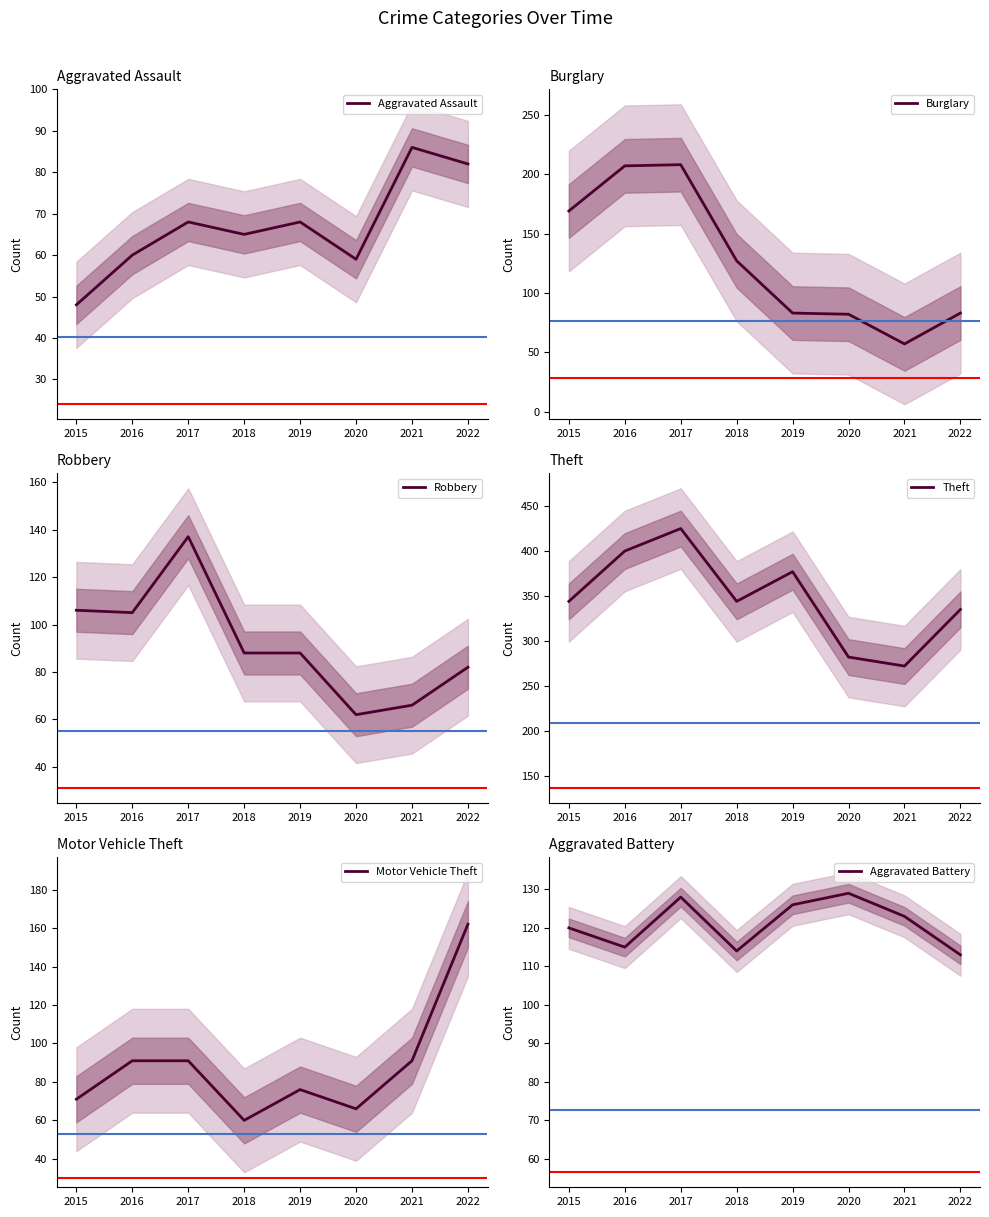

Reading left to right, transcribe all the data shown in this chart.

Aggravated Assault: 2015=48	2016=60	2017=68	2018=65	2019=68	2020=59	2021=86	2022=82
Burglary: 2015=169	2016=207	2017=208	2018=127	2019=83	2020=82	2021=57	2022=83
Robbery: 2015=106	2016=105	2017=137	2018=88	2019=88	2020=62	2021=66	2022=82
Theft: 2015=344	2016=400	2017=425	2018=344	2019=377	2020=282	2021=272	2022=335
Motor Vehicle Theft: 2015=71	2016=91	2017=91	2018=60	2019=76	2020=66	2021=91	2022=162
Aggravated Battery: 2015=120	2016=115	2017=128	2018=114	2019=126	2020=129	2021=123	2022=113